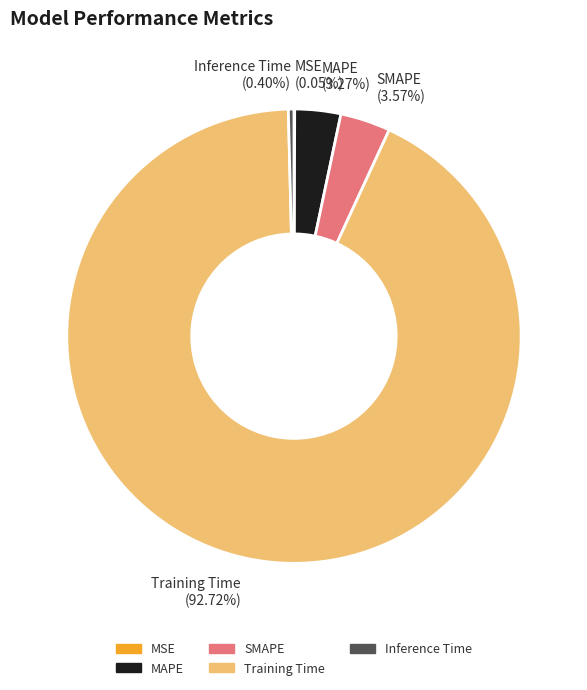

Which slice is the largest?

Training Time